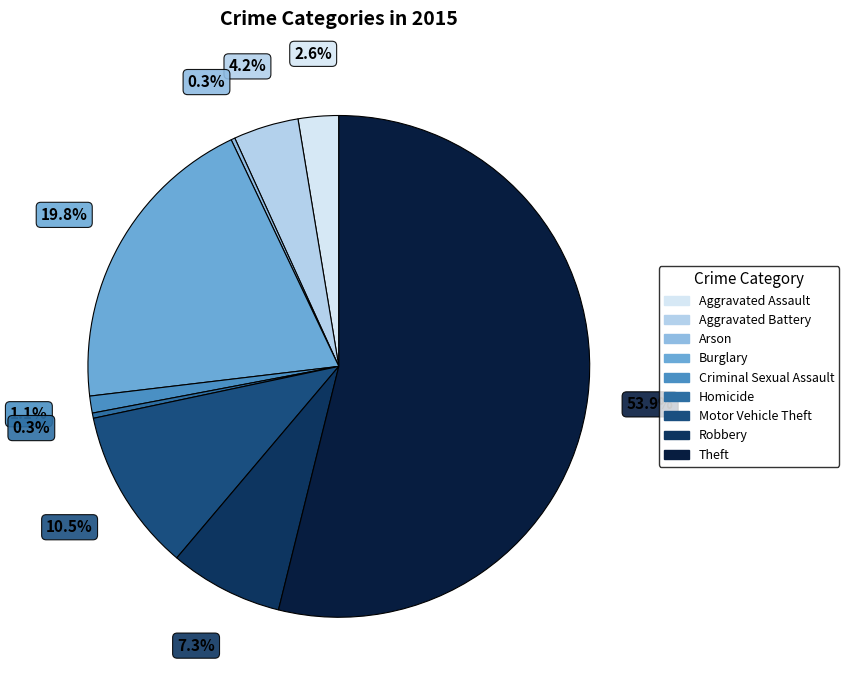

What is the ratio of the value at Criminal Sexual Assault to the value at Aggravated Battery?

0.3